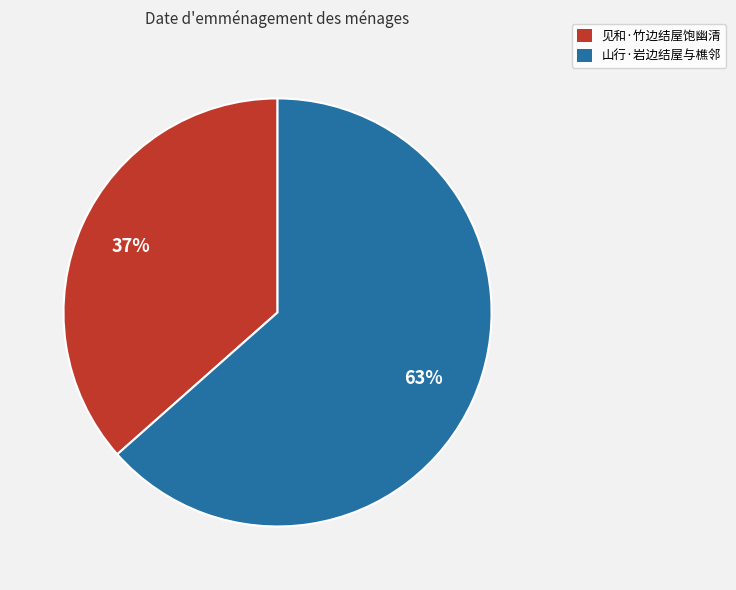

How many segments does this pie chart have?

2